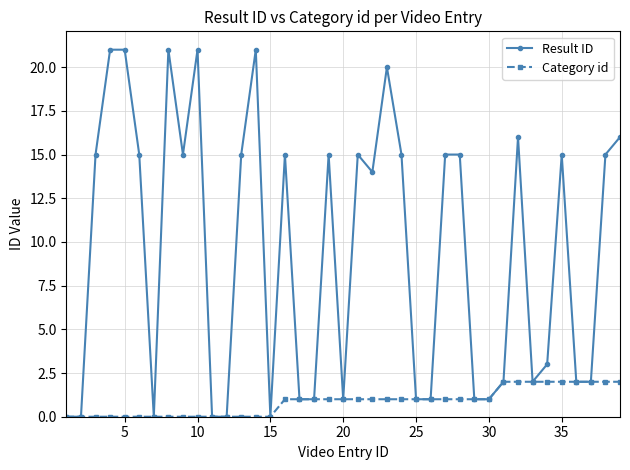

Rank the series by their maximum value, from lowest to highest.

Category id, Result ID